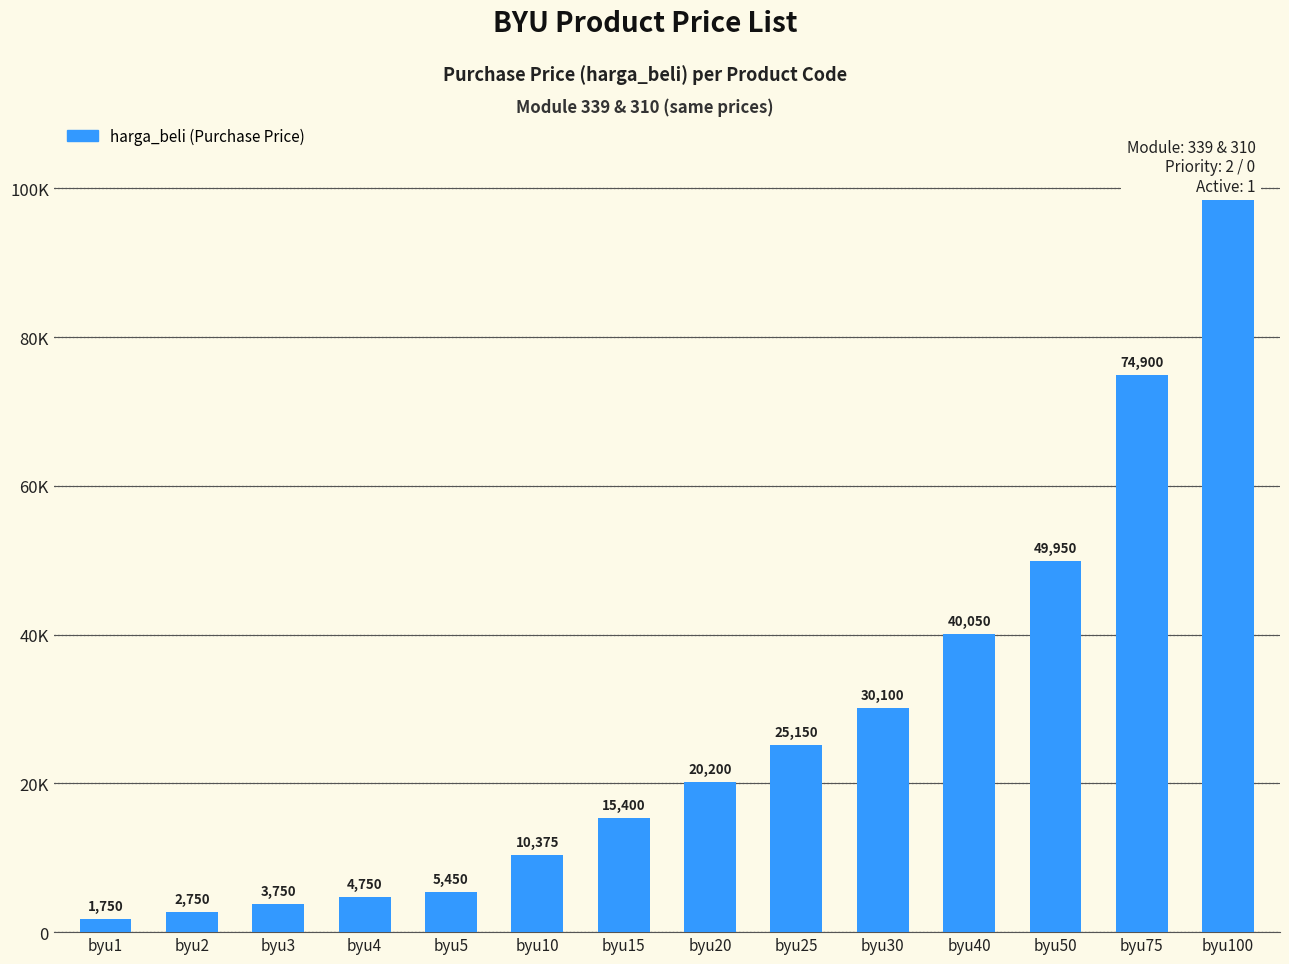

At which label does the data first exceed 20200?

byu25